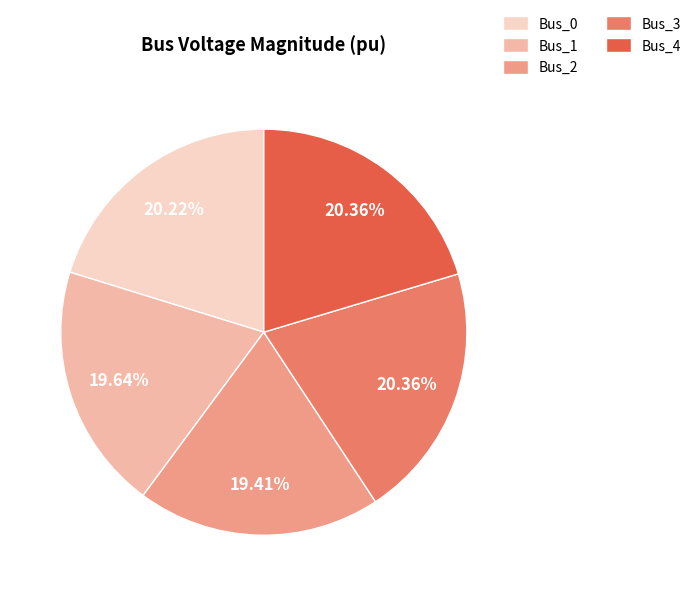

To the nearest percent, what portion does Bus_1 represent?

20%